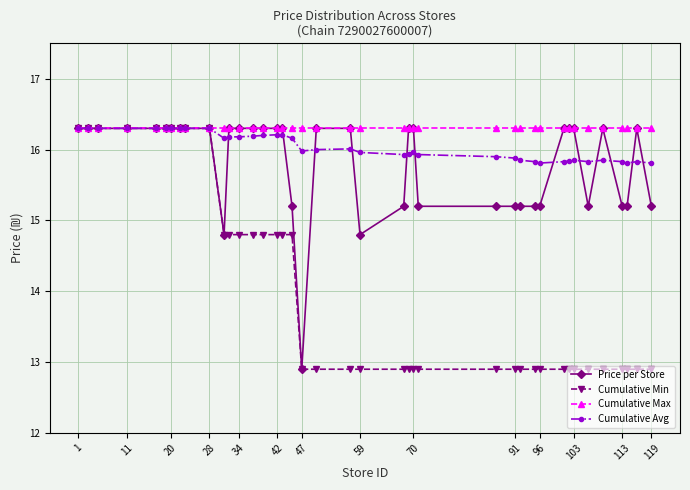

What is the value of the Cumulative Max point at the 33rd from the left?

16.3